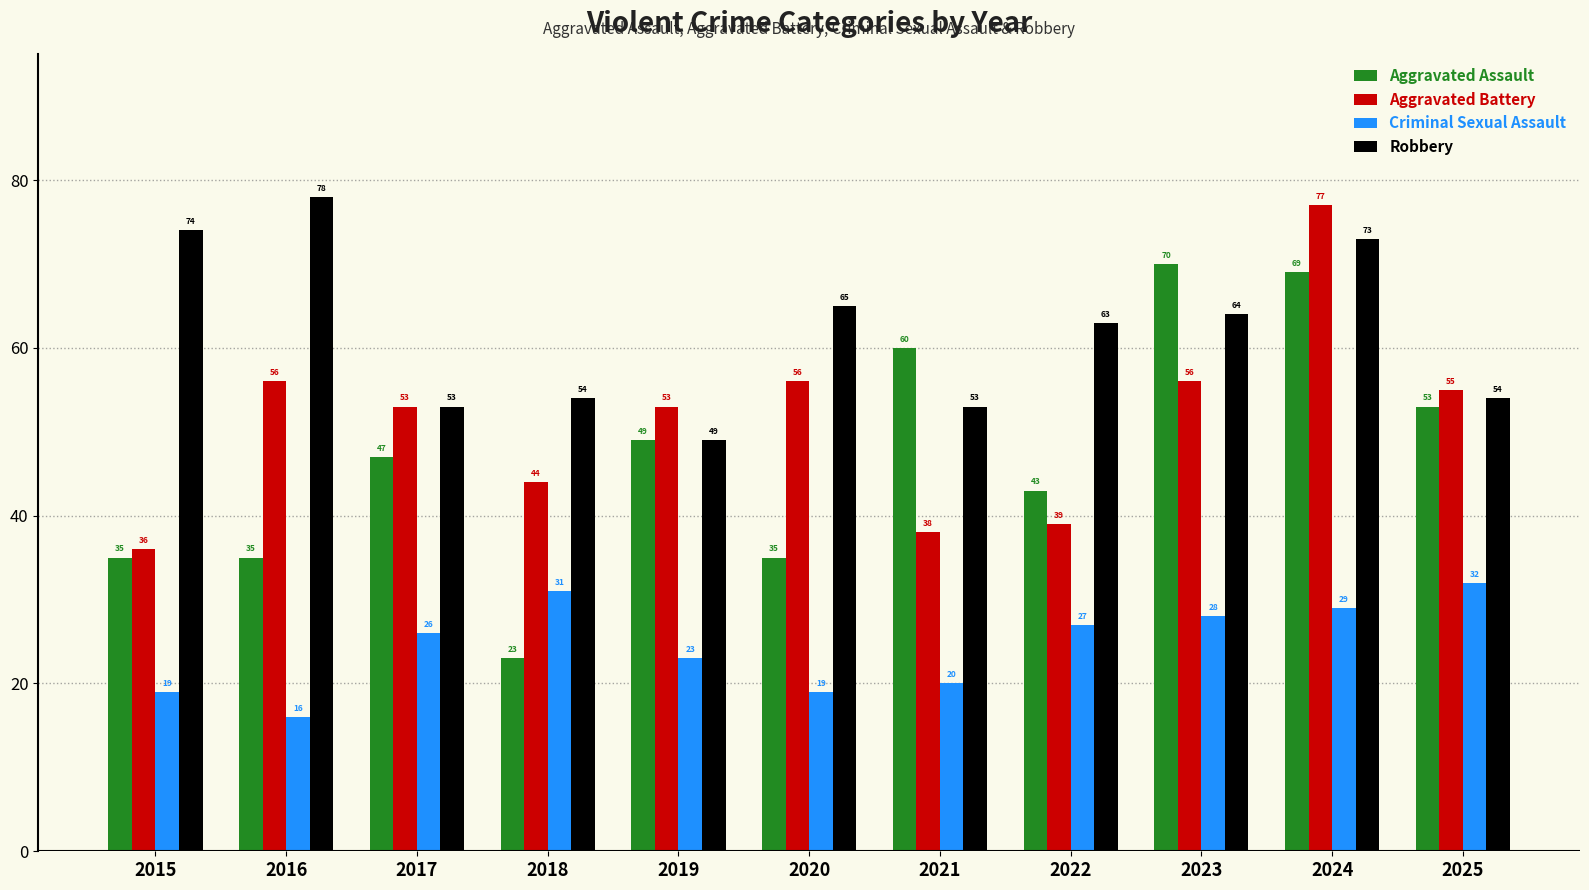

How many data points in Aggravated Assault are less than 47?

5